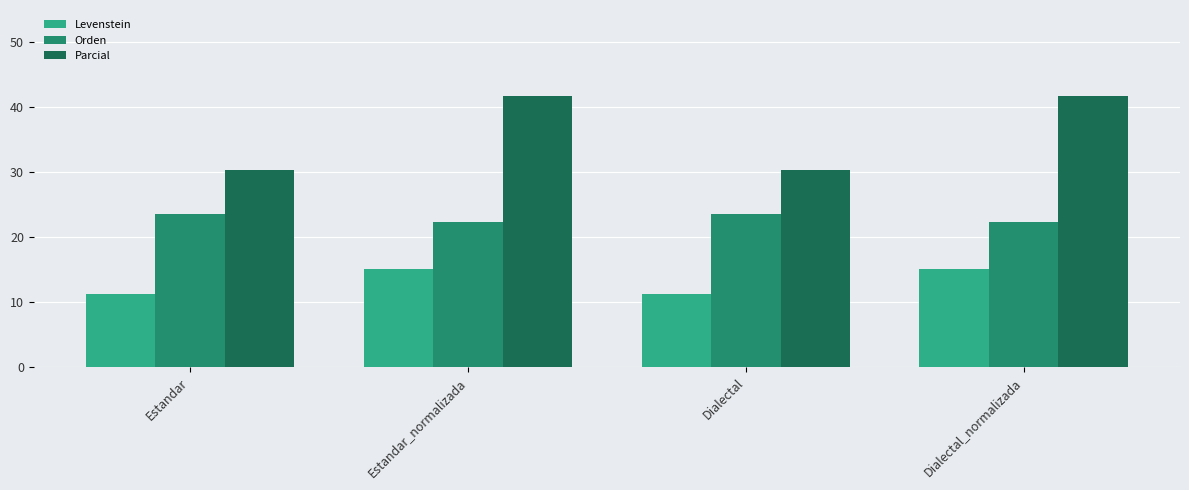

Which series has the widest spread of values?

Parcial